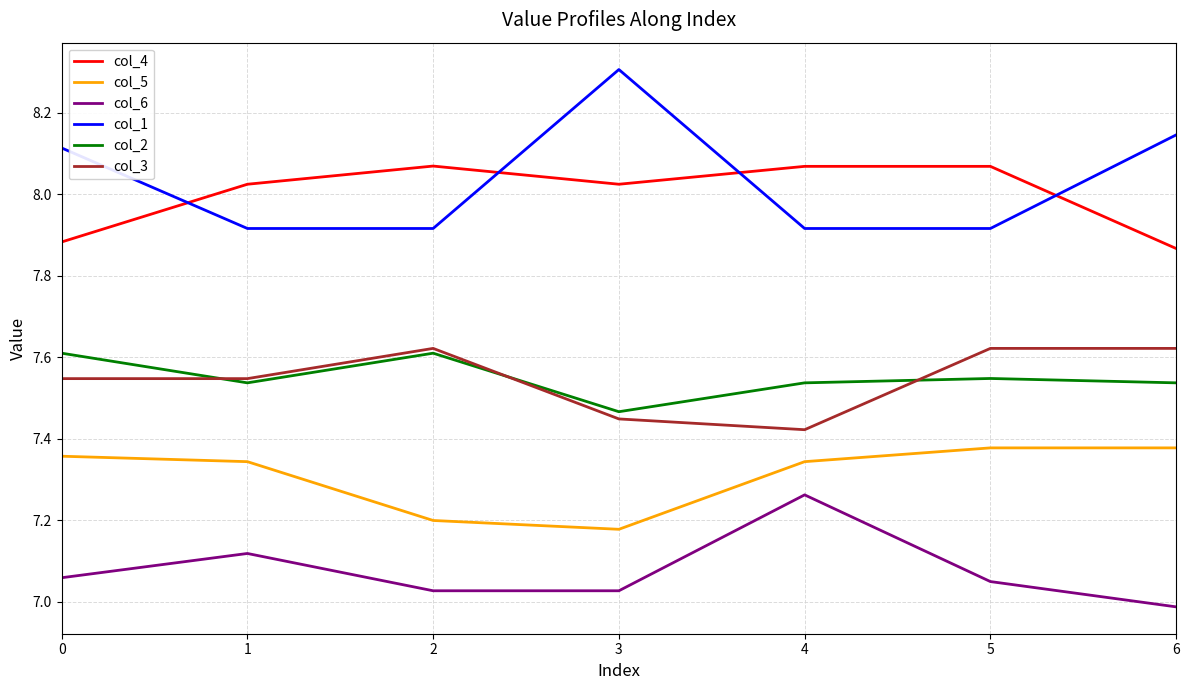

At which label does col_1 reach its peak?

3